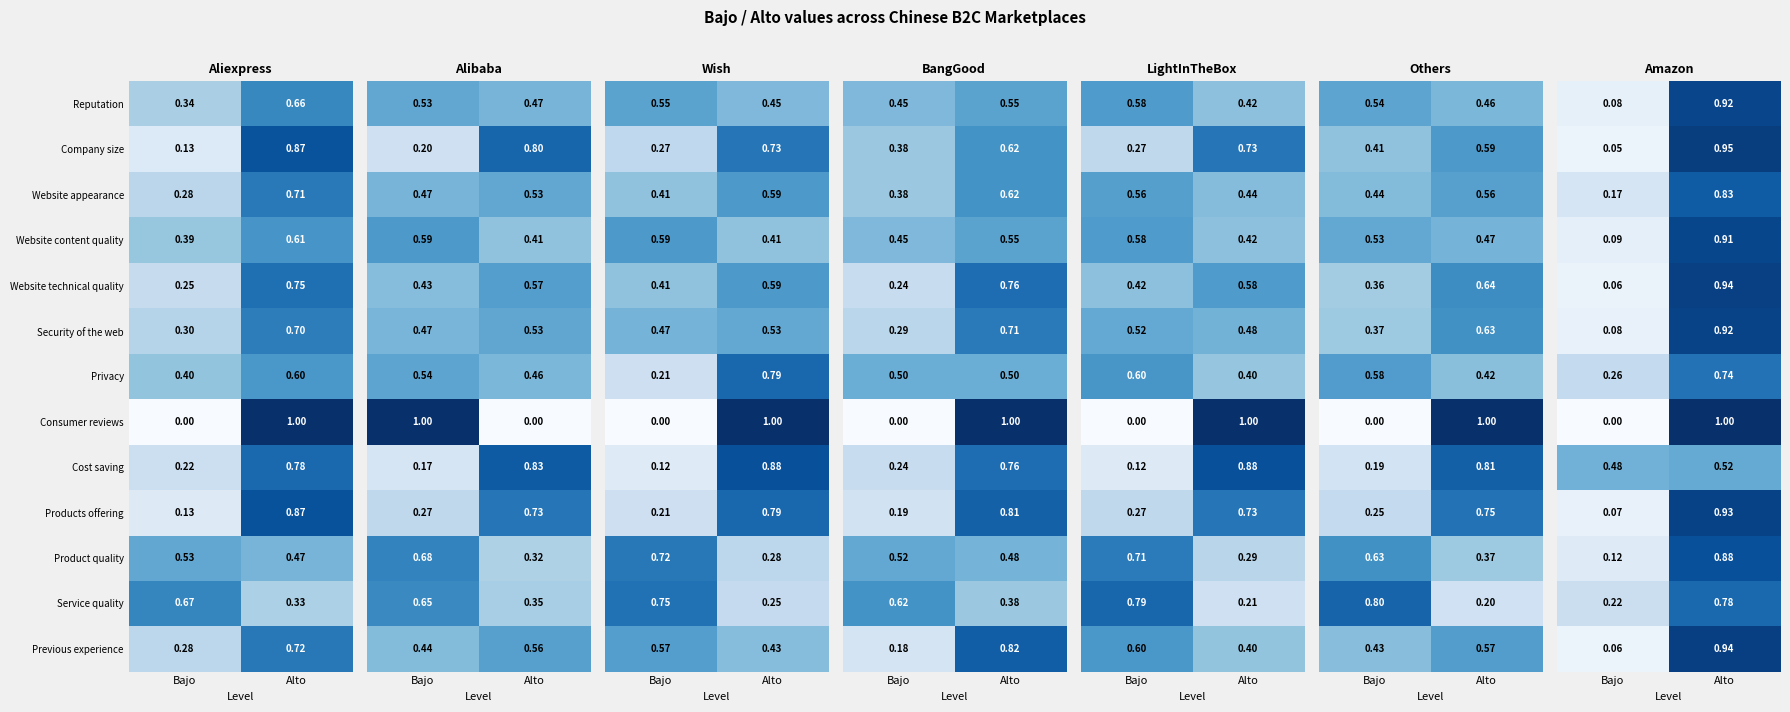

At which label does Website content quality reach its minimum?

Bajo